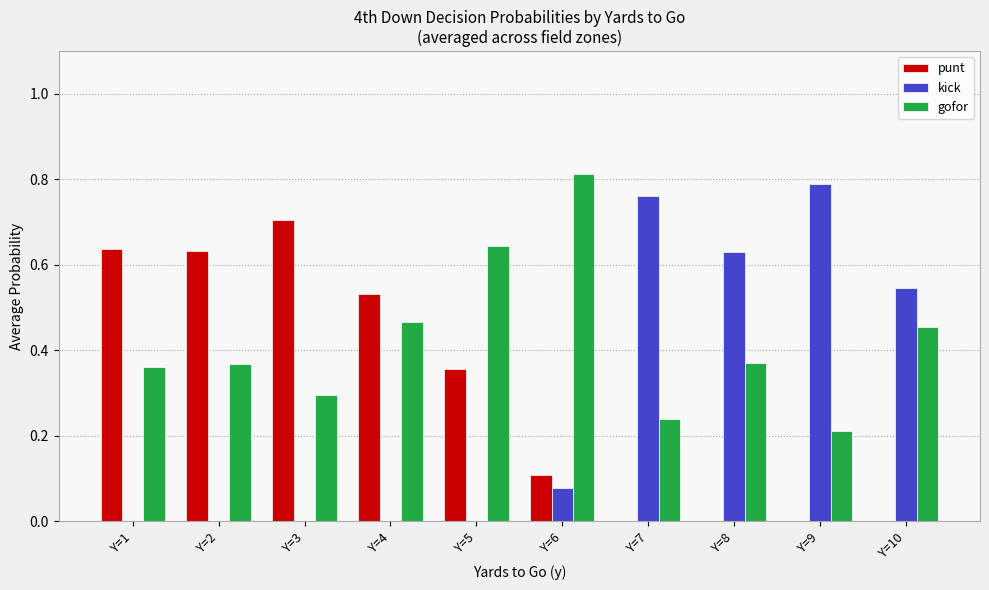

Count the number of data series in this chart.

3